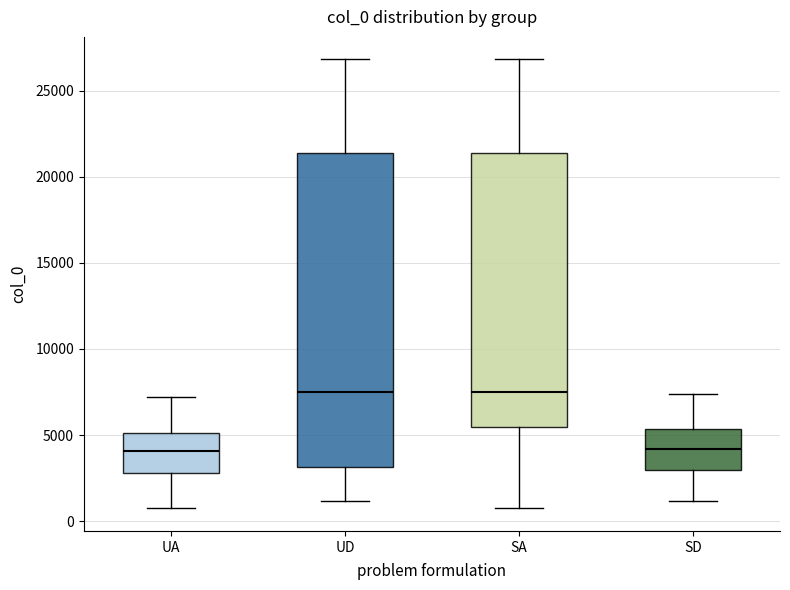

Comparing the boxes themselves (not the whiskers), which one is the tallest?

UD